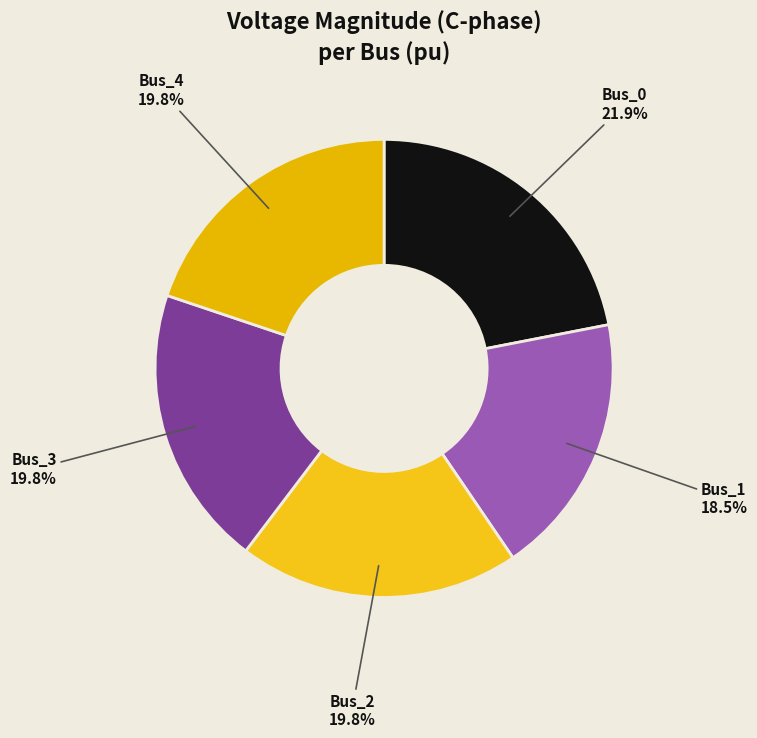

What is the ratio of the value at Bus_2 to the value at Bus_0?

0.9